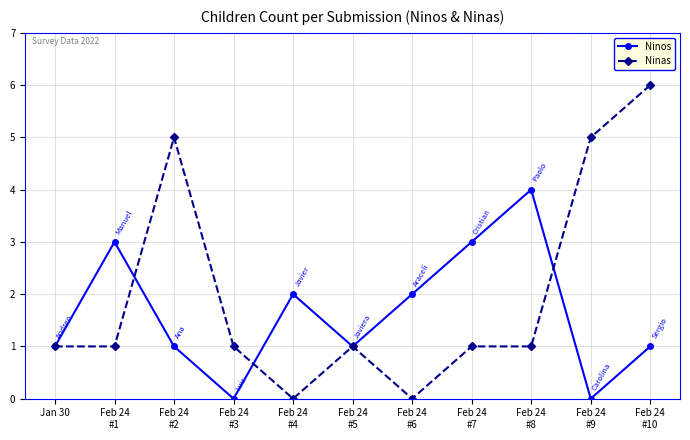

What is the label of the 9th point from the left?

Feb 24
#8